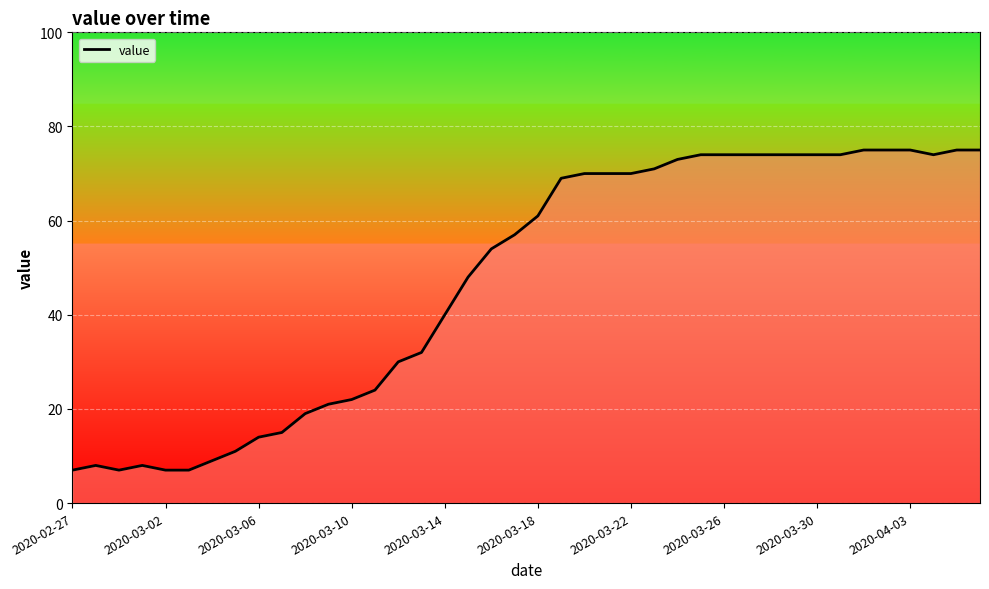

What is the difference between the maximum and minimum values?

68